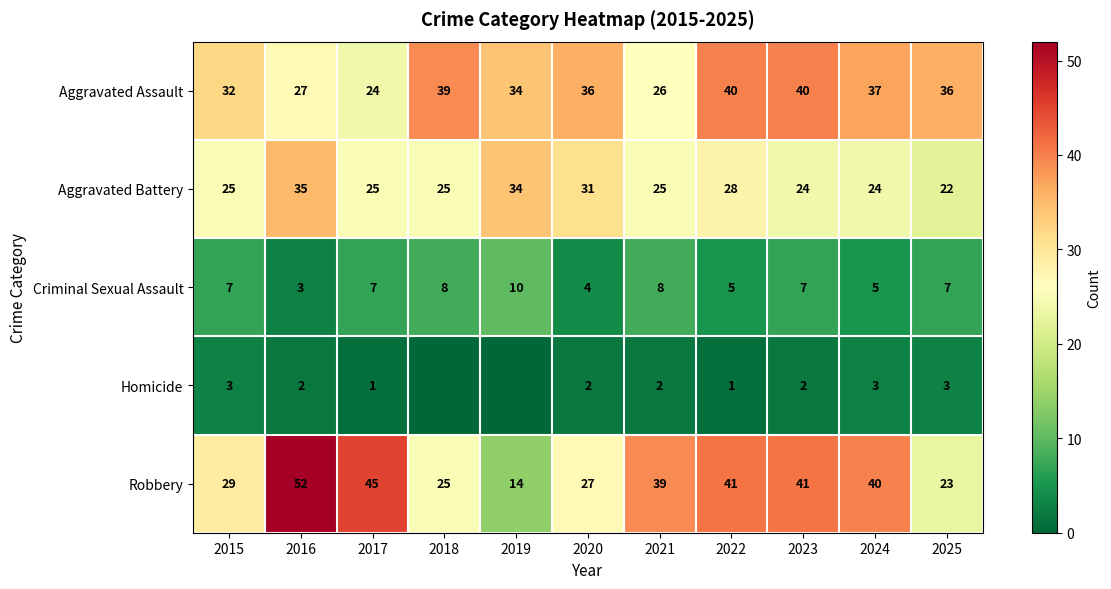

Rank the series at 2022 from lowest to highest value.

Homicide, Criminal Sexual Assault, Aggravated Battery, Aggravated Assault, Robbery